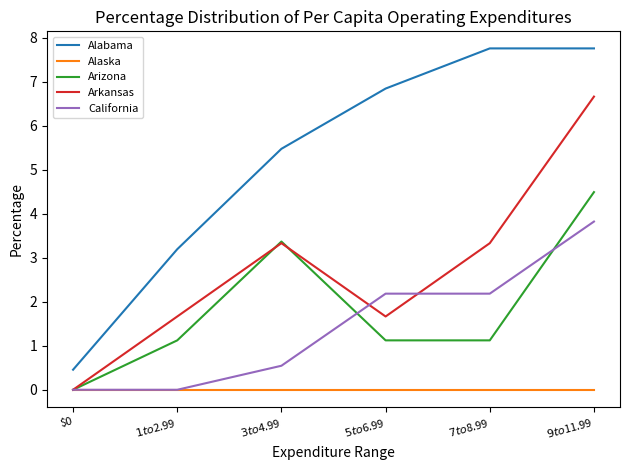

Rank the series by their maximum value, from highest to lowest.

Alabama, Arkansas, Arizona, California, Alaska